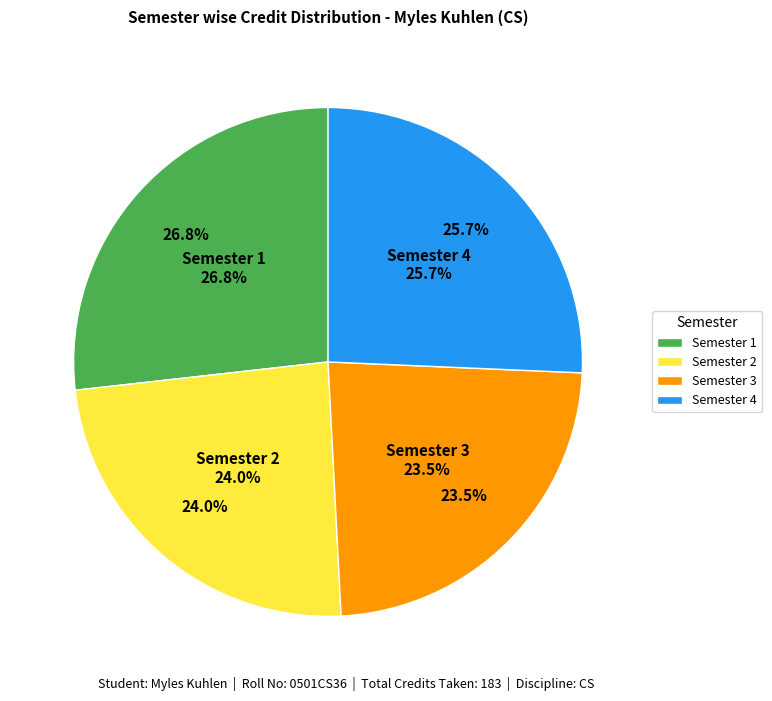

Is the sum of Semester 3 and Semester 1 greater than half?

Yes